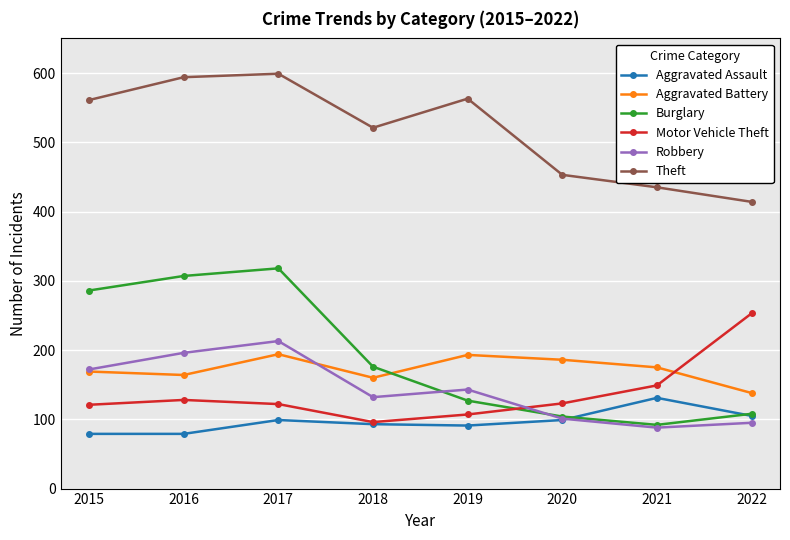

Where is Burglary nearest to the value 205?

2018